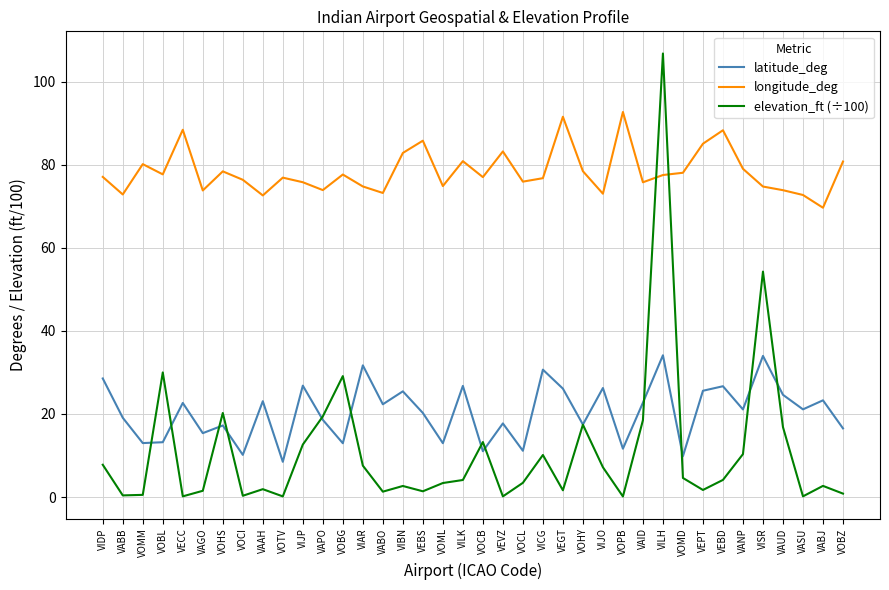

What position from the right is VOHY?

14